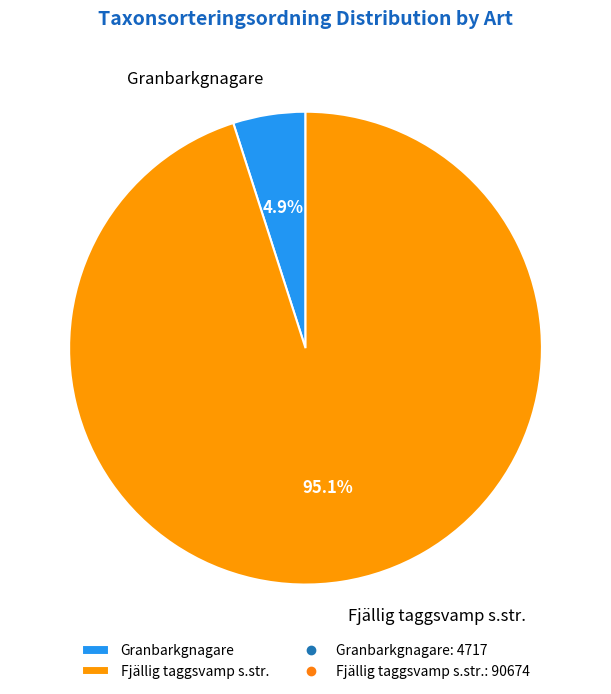

Between Granbarkgnagare and Fjällig taggsvamp s.str., which is larger?

Fjällig taggsvamp s.str.